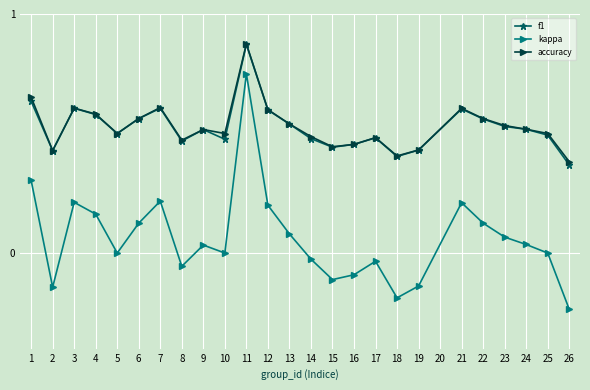

The f1 series shows 0.3 at 6. True or false?

False